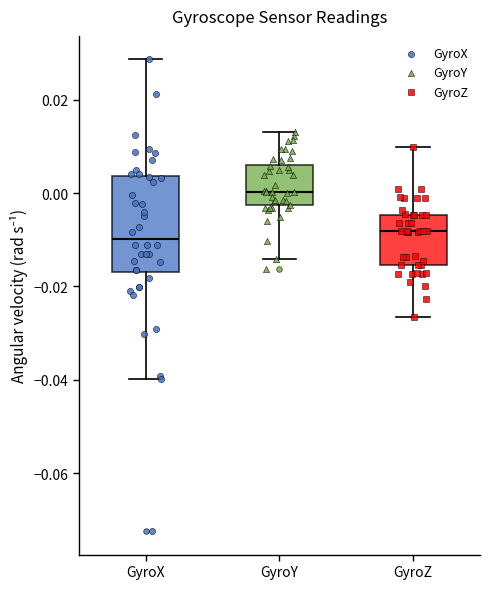

Reading left to right, read every box against the y-axis: the position of its median line, the range the box covers, and the ends of its whiskers. The values are not printed on the chart, so give them approximately, as read against the axis.

GyroX: median -0.010, box -0.016 to 0.004, whiskers -0.040 to 0.028
GyroY: median 0.000, box -0.002 to 0.006, whiskers -0.014 to 0.014
GyroZ: median -0.008, box -0.016 to -0.004, whiskers -0.026 to 0.010